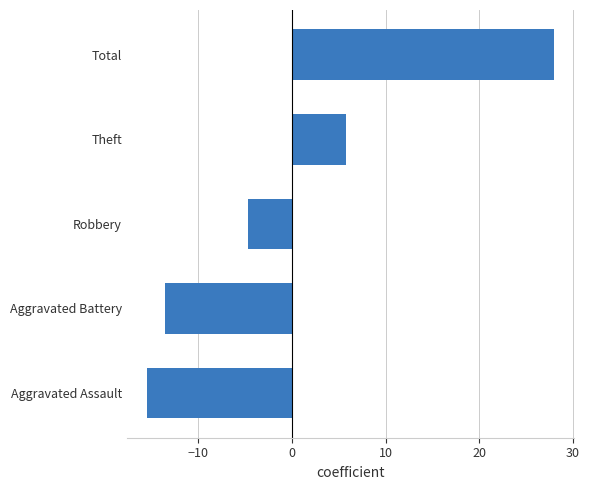

Rank the categories by value from highest to lowest.

Total, Theft, Robbery, Aggravated Battery, Aggravated Assault